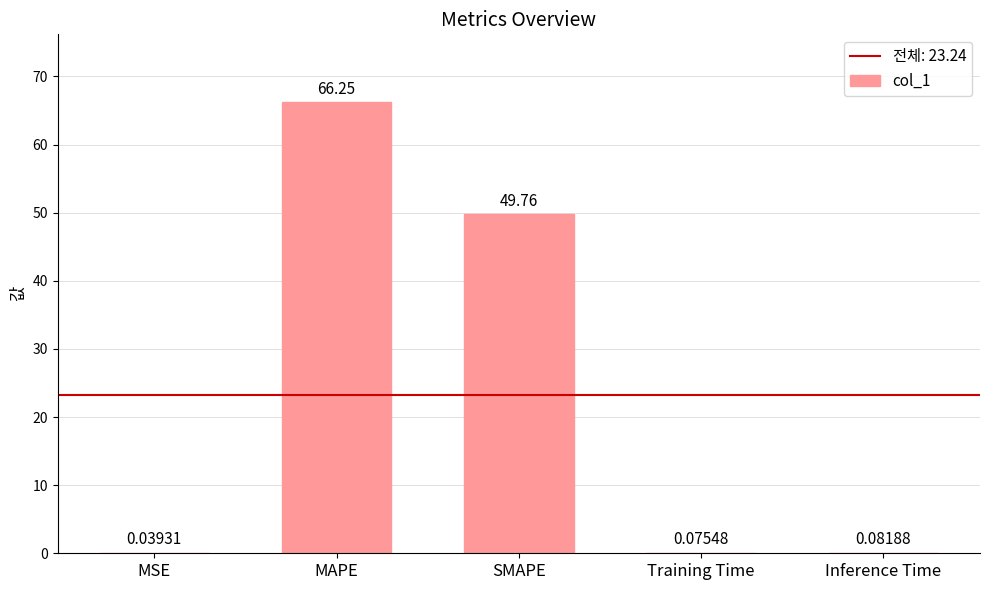

What is the sum of the values at Inference Time and SMAPE?

49.8